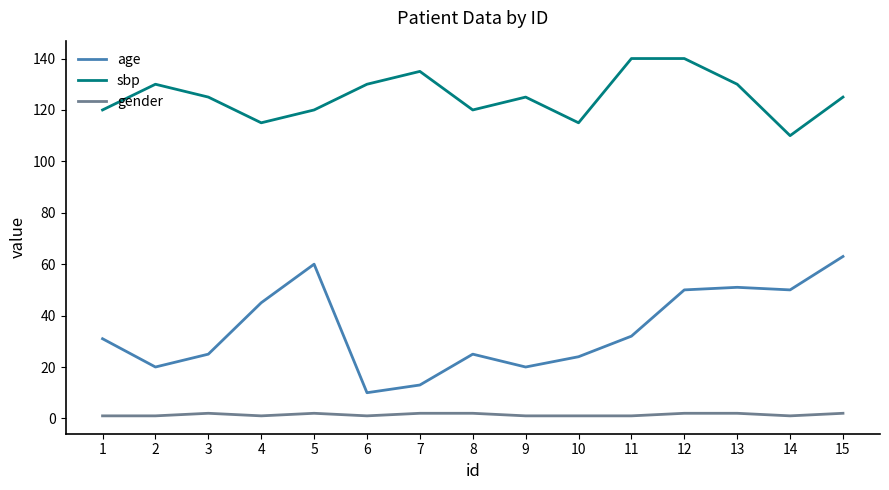

Rank the series by their maximum value, from lowest to highest.

gender, age, sbp